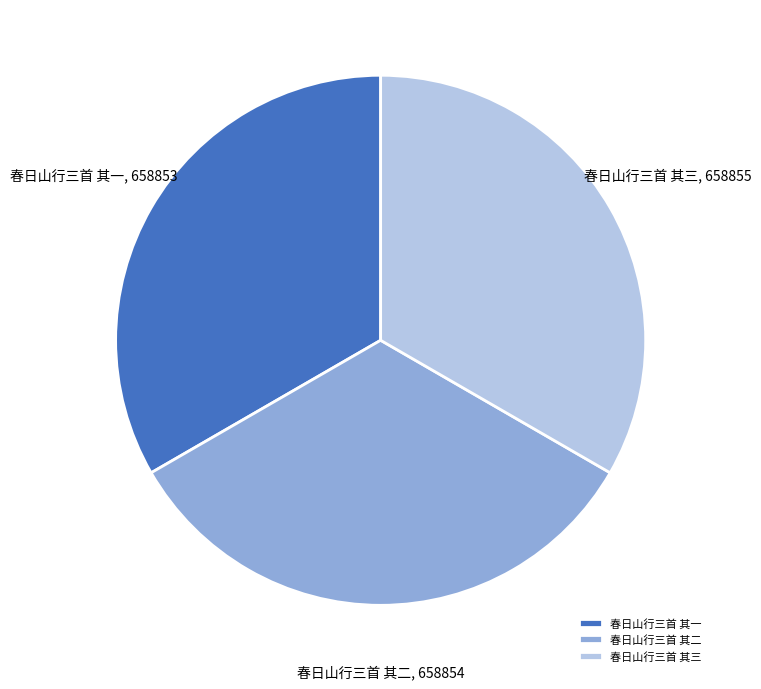

Is there a majority slice in this chart?

No